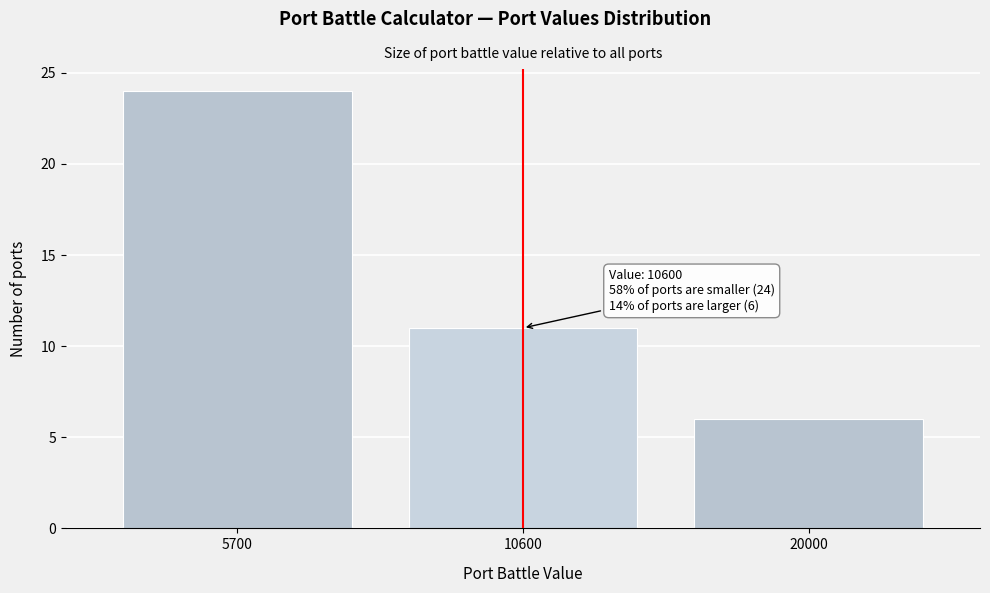

Reading left to right, extract all data points from this chart.

5700=24	10600=11	20000=6